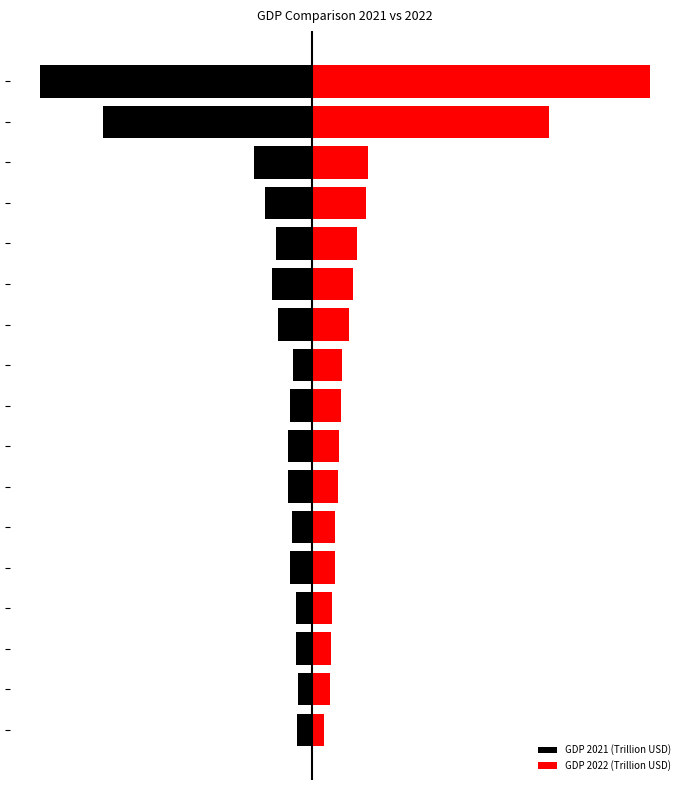

Reading left to right, list all the values displayed in this chart.

GDP 2021 (Trillion USD): 0=-1.1	1=-1.1	2=-1.2	3=-1.2	4=-1.7	5=-1.5	6=-1.8	7=-1.9	8=-1.7	9=-1.5	10=-2.6	11=-3.0	12=-2.7	13=-3.6	14=-4.4	15=-15.8	16=-20.5
GDP 2022 (Trillion USD): 0=0.9	1=1.3	2=1.4	3=1.5	4=1.7	5=1.7	6=1.9	7=2.0	8=2.1	9=2.2	10=2.8	11=3.1	12=3.4	13=4.1	14=4.2	15=17.9	16=25.5